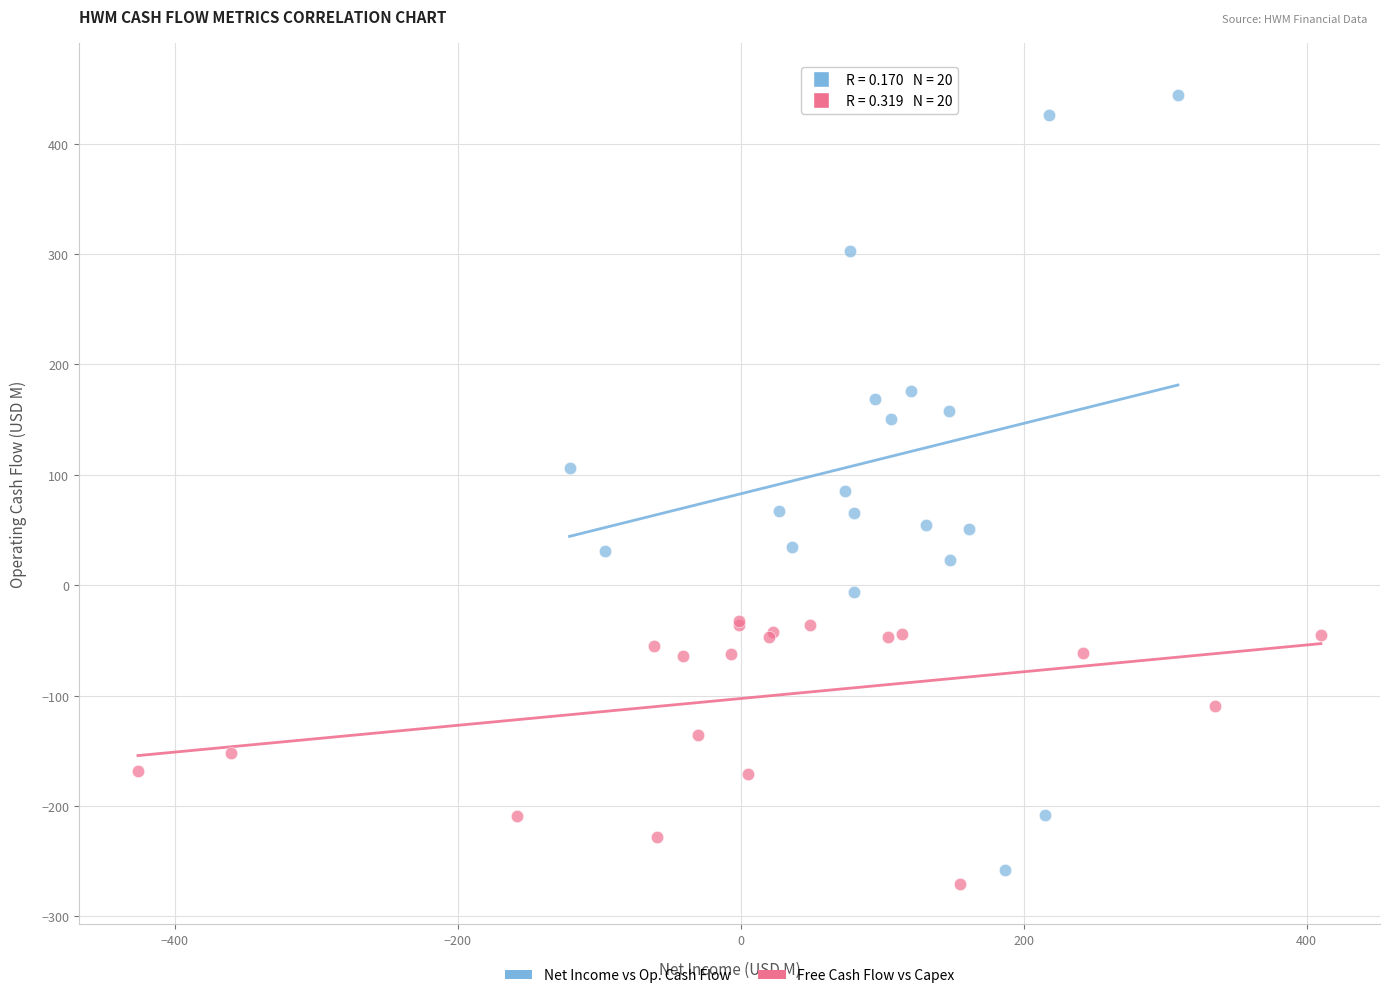

Which series contains the highest Y value?

Net Income vs Op. Cash Flow